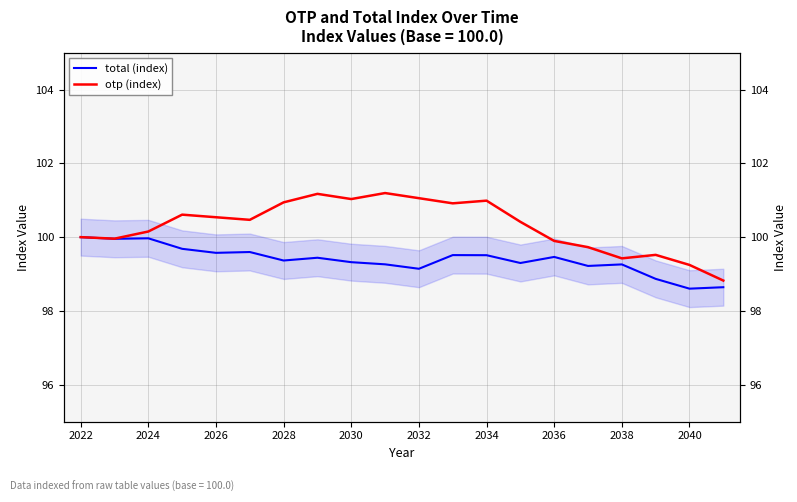

What is the minimum value for otp (index)?

98.8